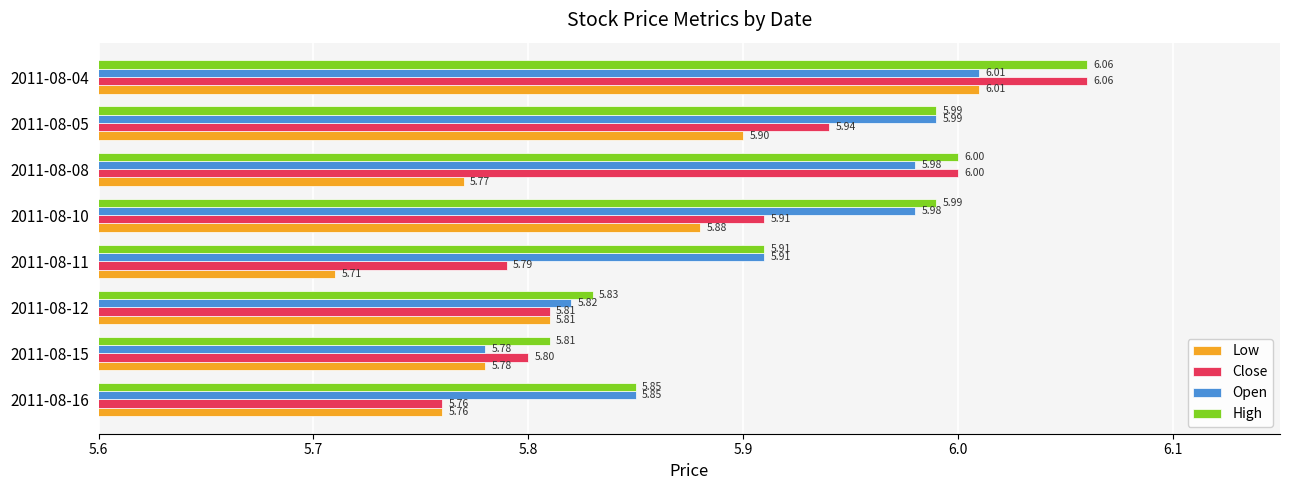

List the labels in order of Low value, largest first.

2011-08-04, 2011-08-05, 2011-08-10, 2011-08-12, 2011-08-15, 2011-08-08, 2011-08-16, 2011-08-11